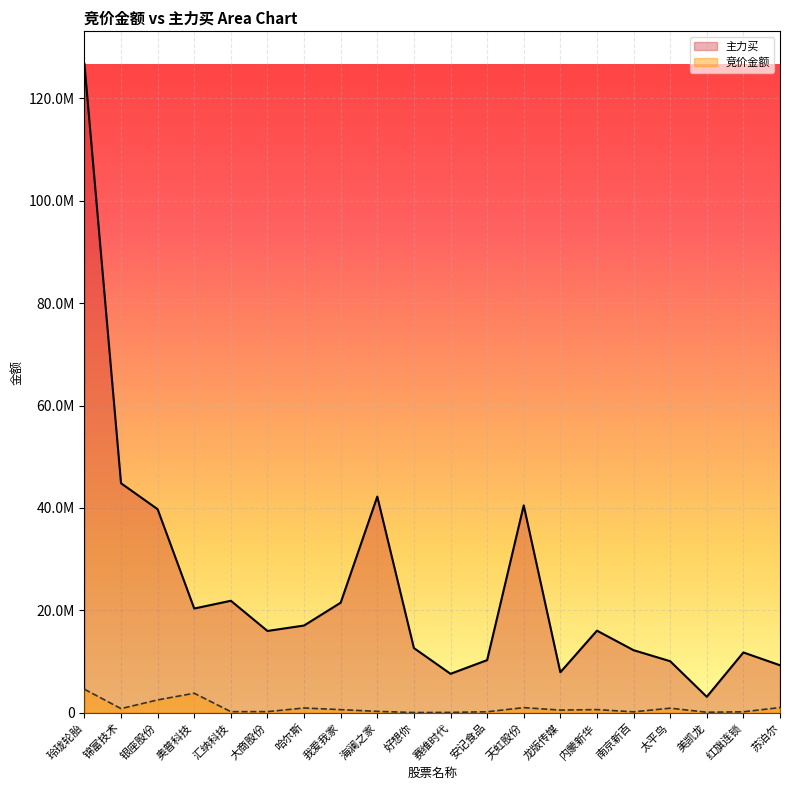

True or false: 主力买 and 竞价金额 cross at least once.

False